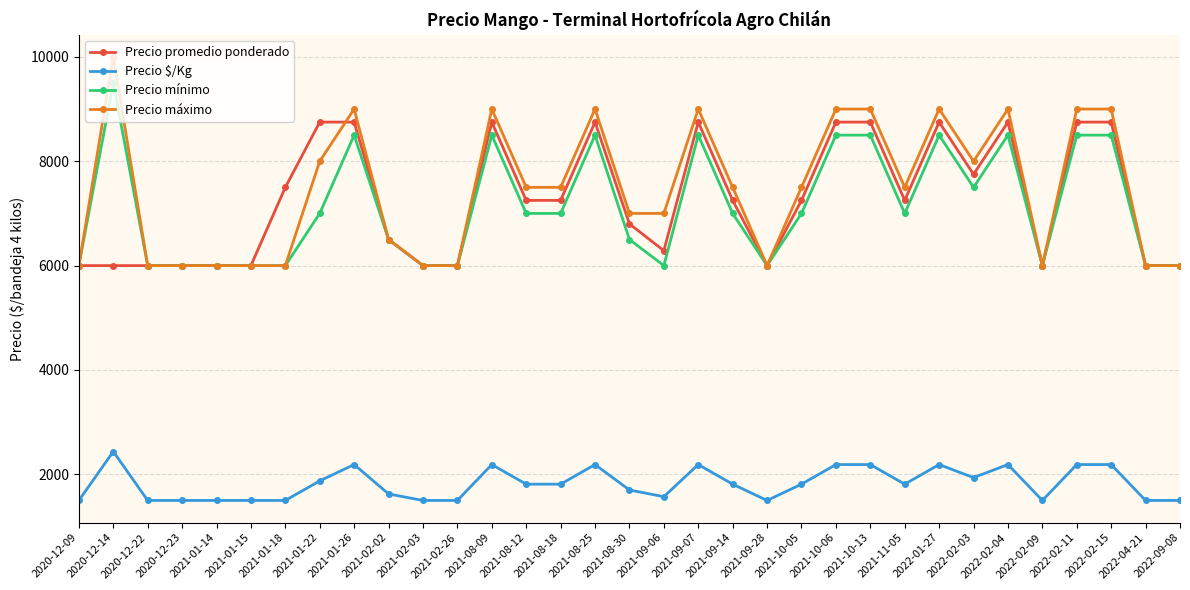

True or false: Precio promedio ponderado has more than 0 interior local peaks.

True